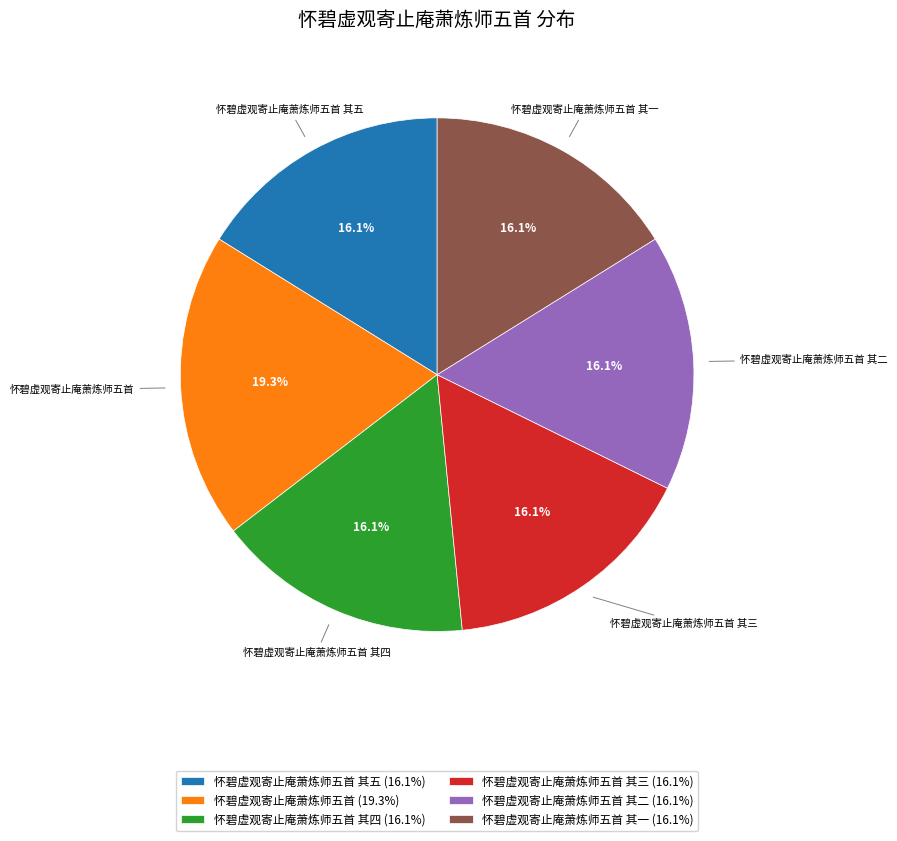

Does any single category account for the majority?

No